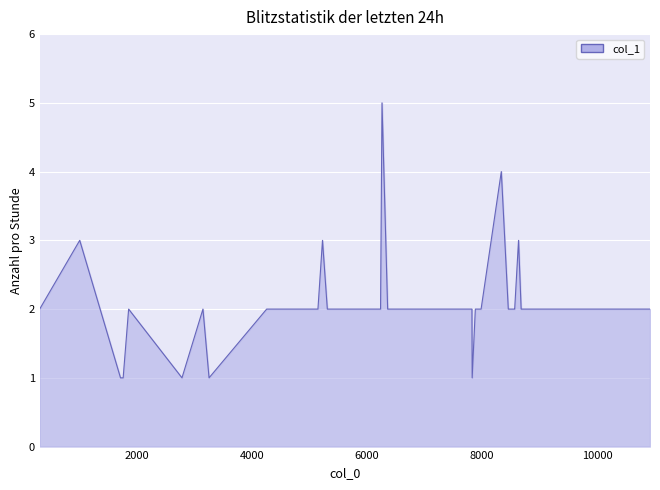

Reading right to left, list all the values displayed in this chart.

2	2	2	2	2	3	2	2	2	4	2	2	1	2	2	2	2	2	2	2	5	2	2	2	2	3	2	2	2	1	2	1	2	1	1	3	2